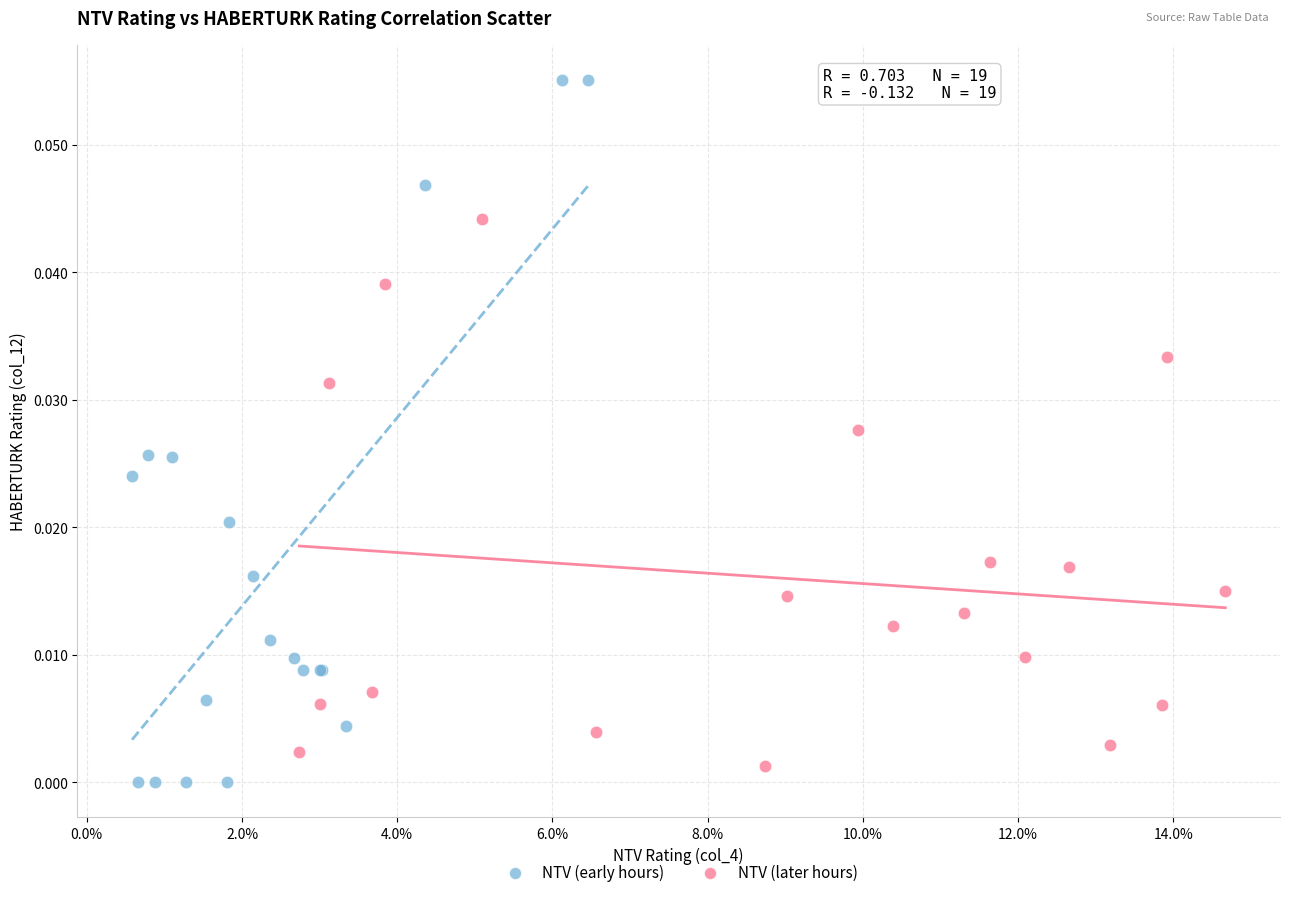

Which series contains the lowest Y value?

NTV (early hours)